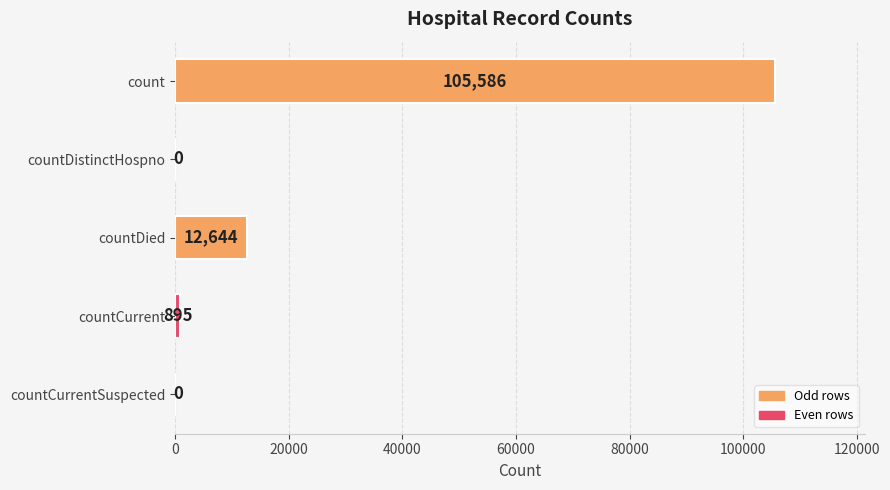

At which label is the value closest to 52793?

countDied